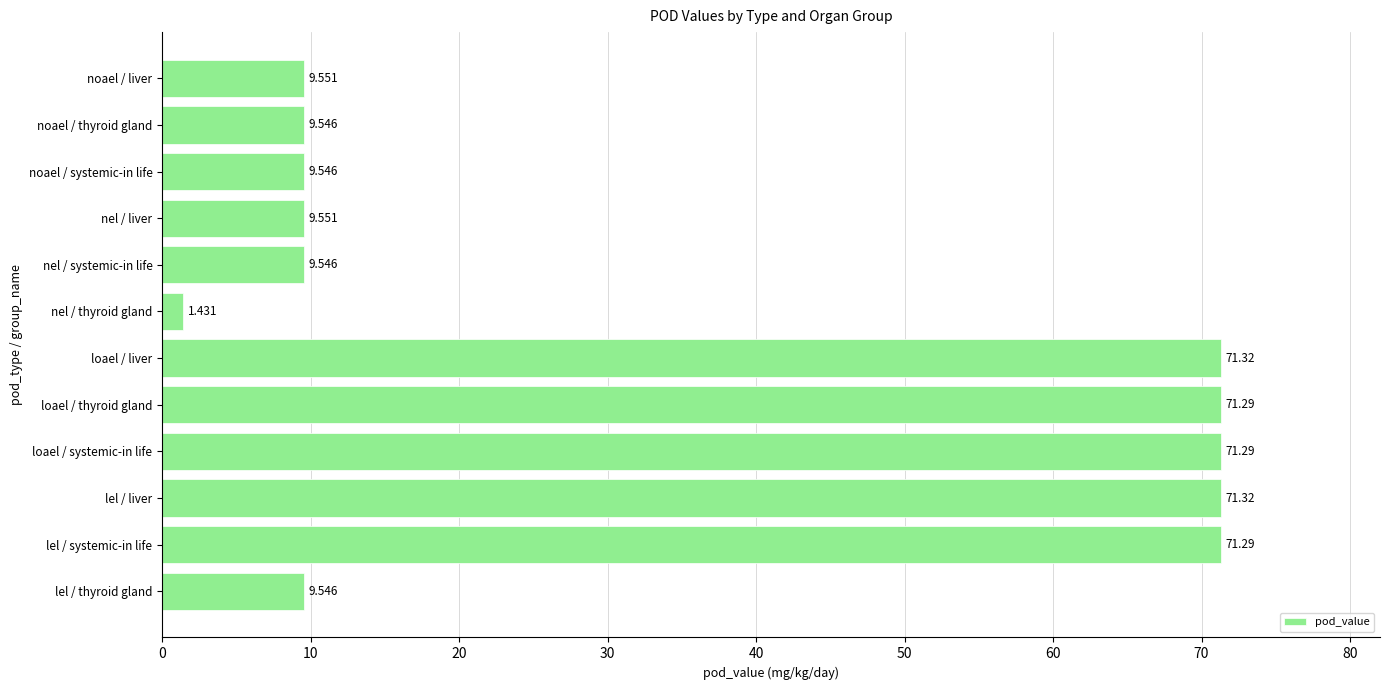

Which category has the lowest value across all series?

nel / thyroid gland